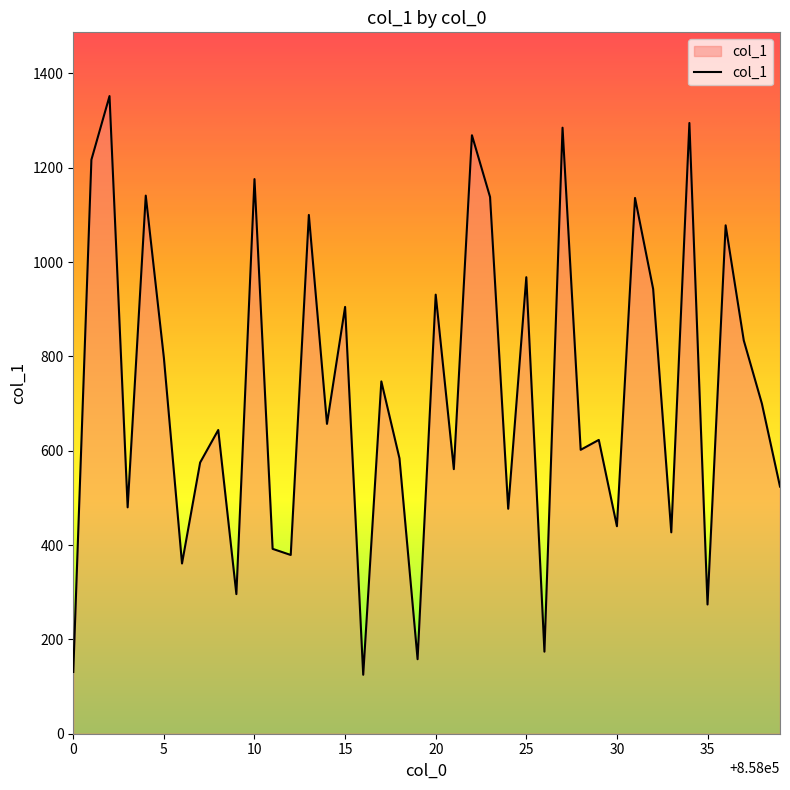

What is the minimum value shown in the chart?

125